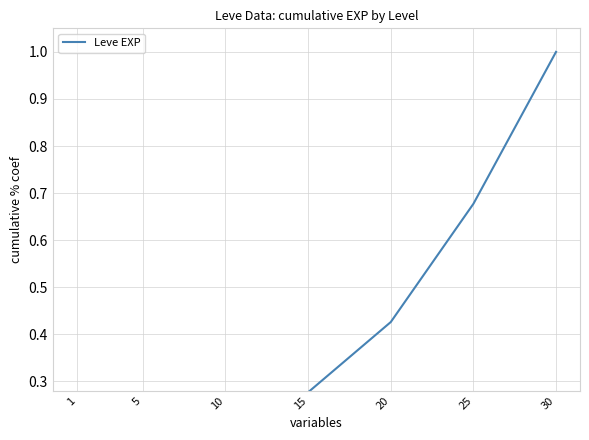

Does the chart display data point markers on the line(s)?

No